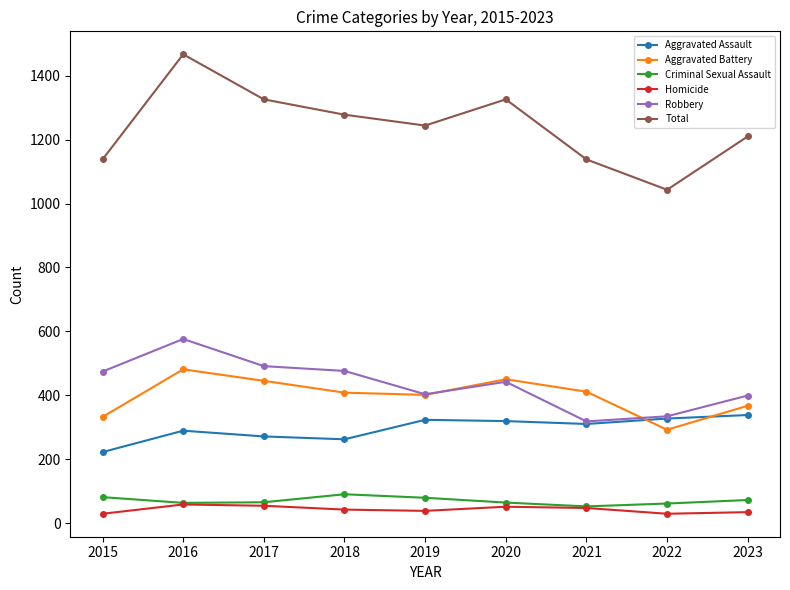

At which label does Aggravated Battery reach its minimum?

2022